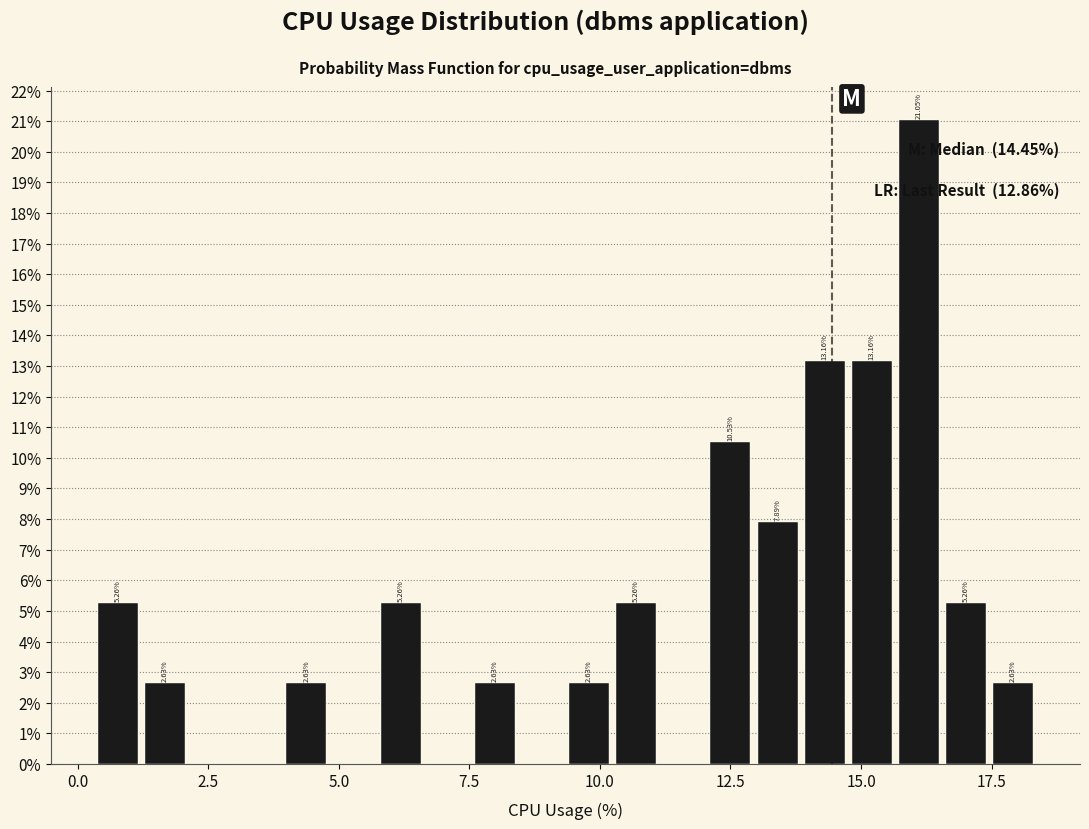

Read against the x-axis, roughly where is the centre of the tallest bar?

16.0